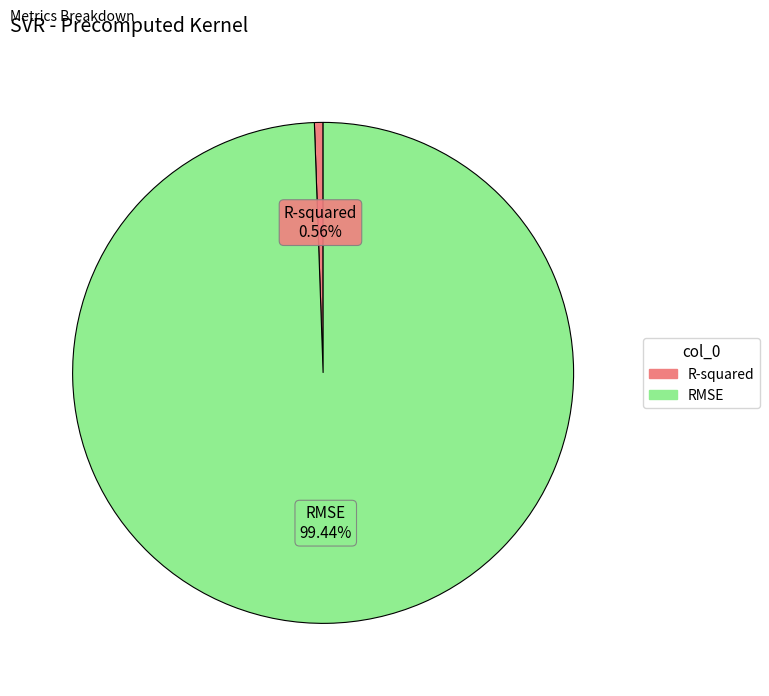

Rank the categories by value from highest to lowest.

RMSE, R-squared